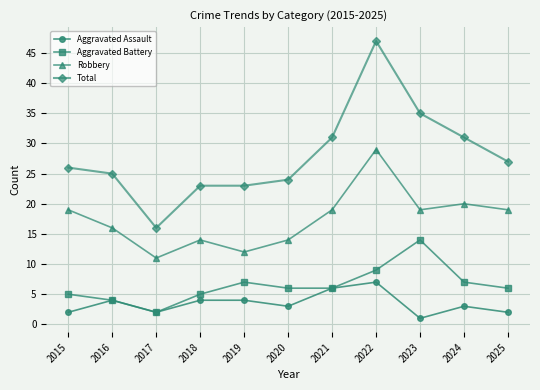

True or false: Aggravated Battery and Total cross at least once.

False